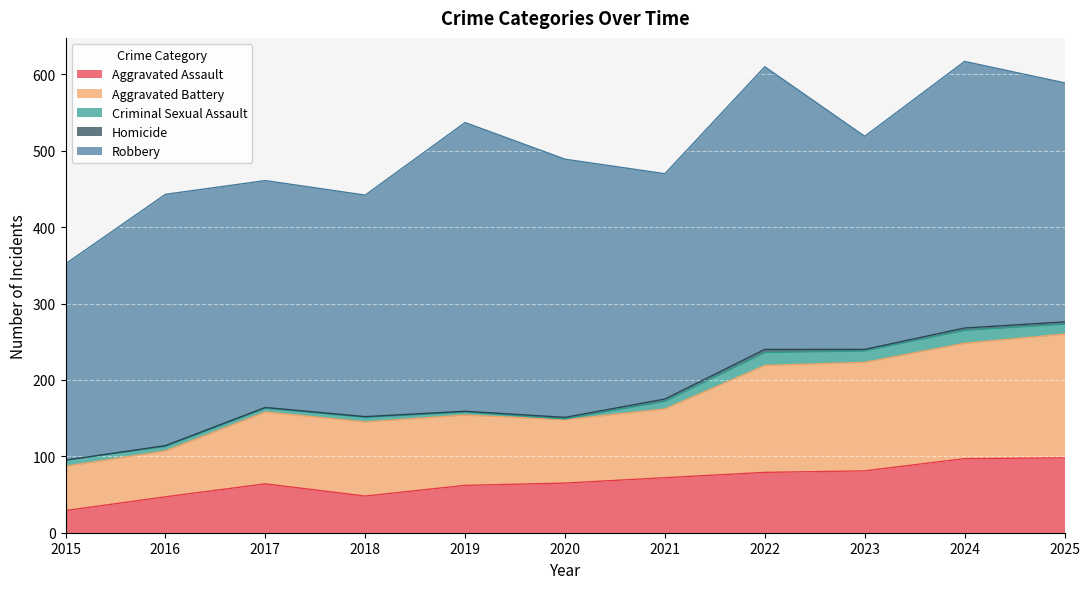

At 2017, list the series in order from largest to smallest.

Robbery, Aggravated Battery, Aggravated Assault, Criminal Sexual Assault, Homicide